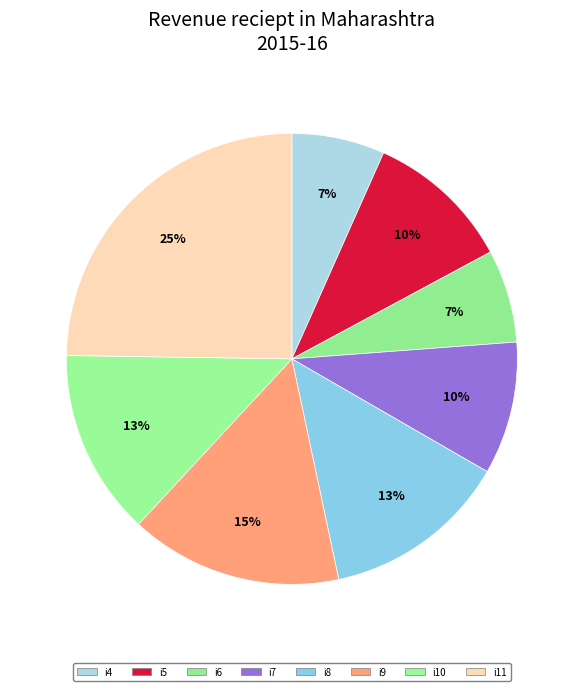

What portion of the pie excludes i8?

86.7%